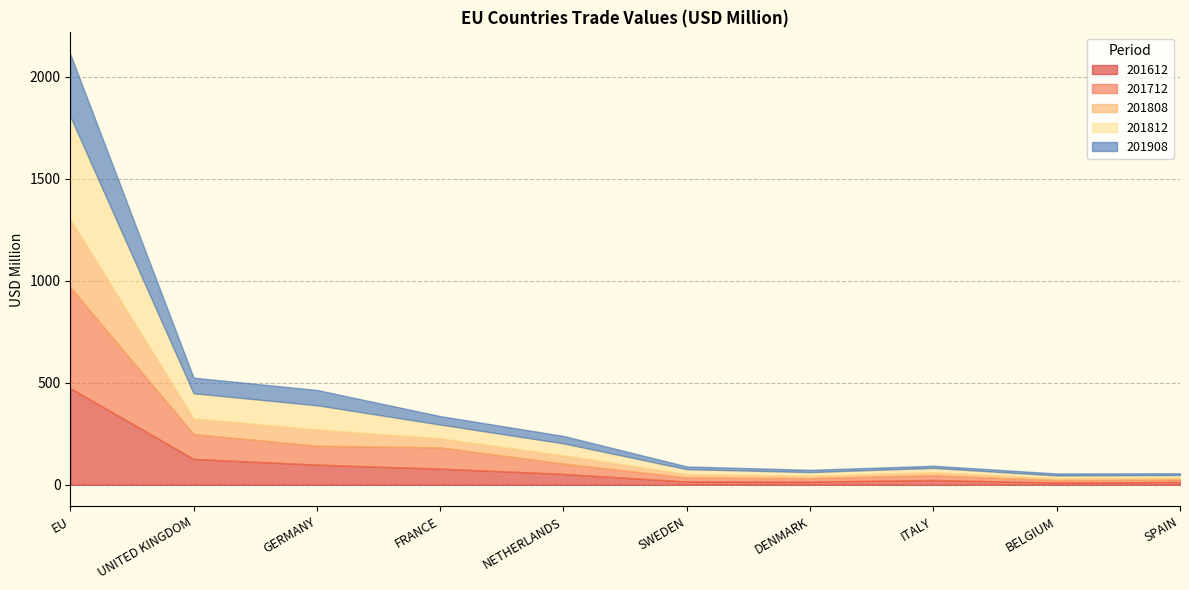

What is the label of the 7th point from the left?

DENMARK